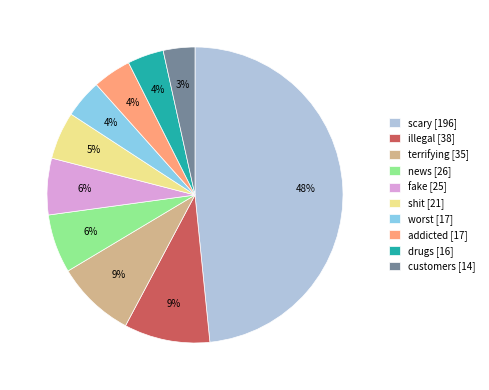

Does any single category account for the majority?

No